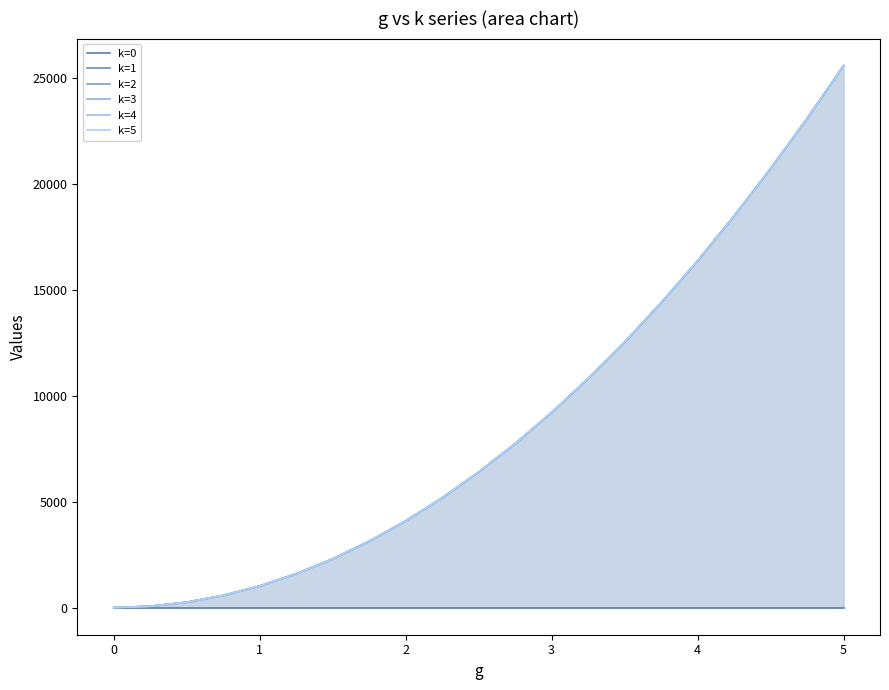

True or false: k=0 and k=4 cross at least once.

False